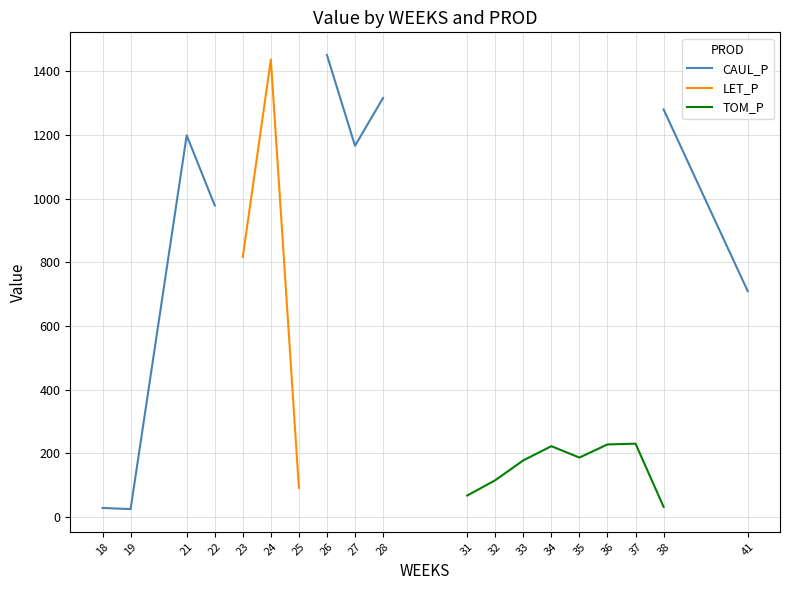

Is this an area chart (filled region under the line)?

No